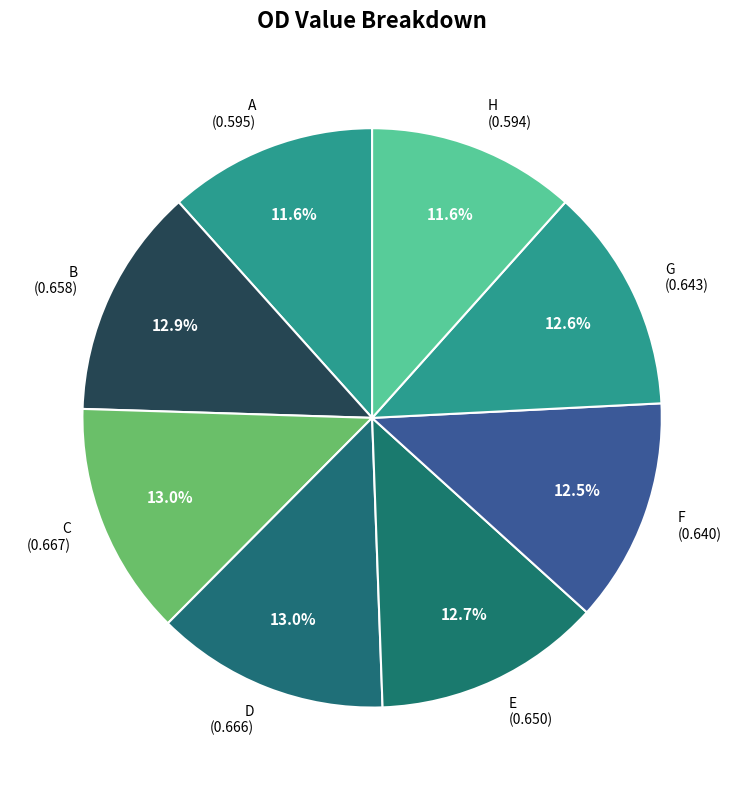

Does A represent more than half of the total?

No